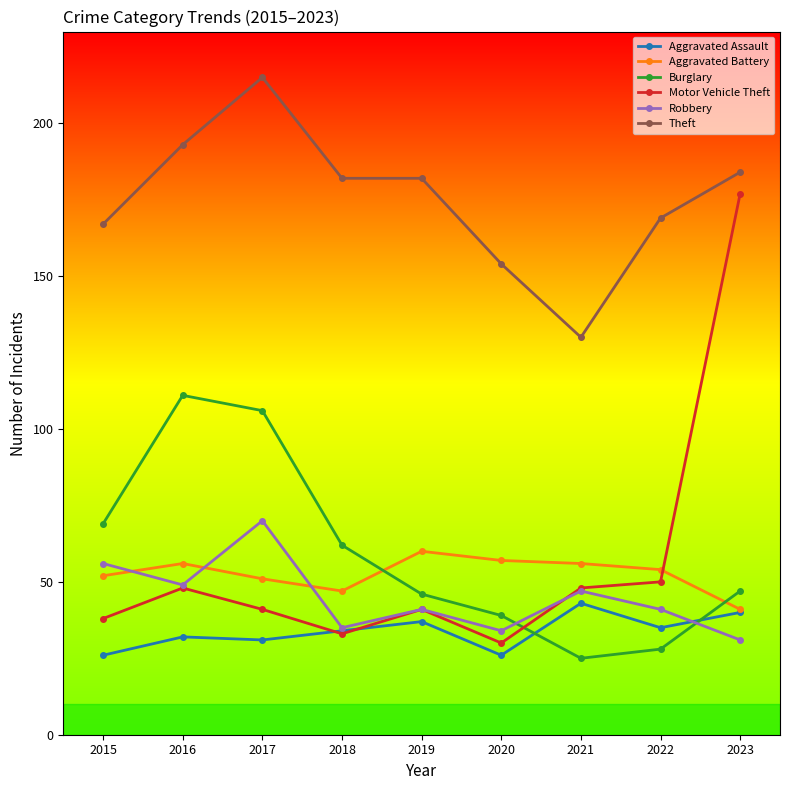

Which series changed the most between 2021 and 2023?

Motor Vehicle Theft